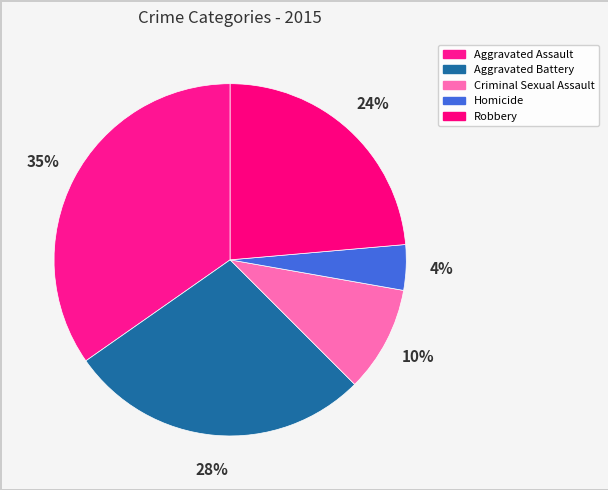

True or false: Criminal Sexual Assault accounts for 15% of the total.

False